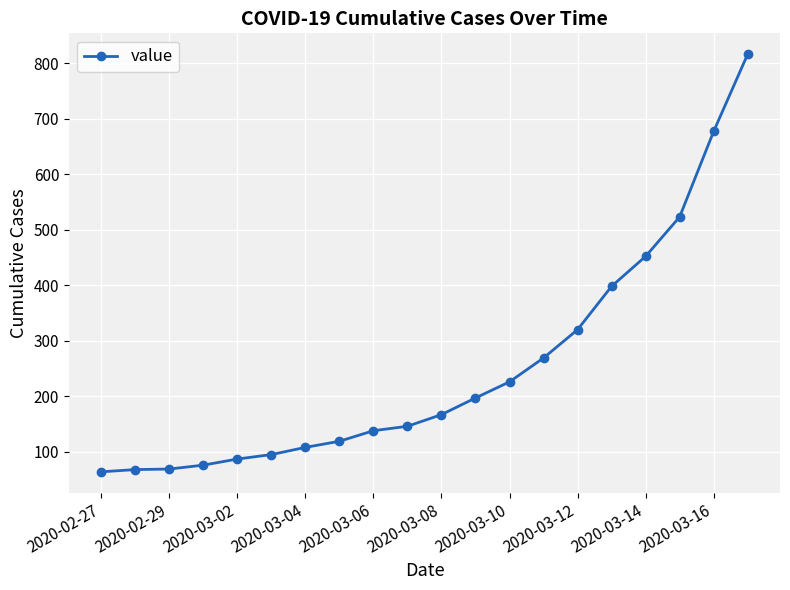

What is the difference between the maximum and minimum values?

752